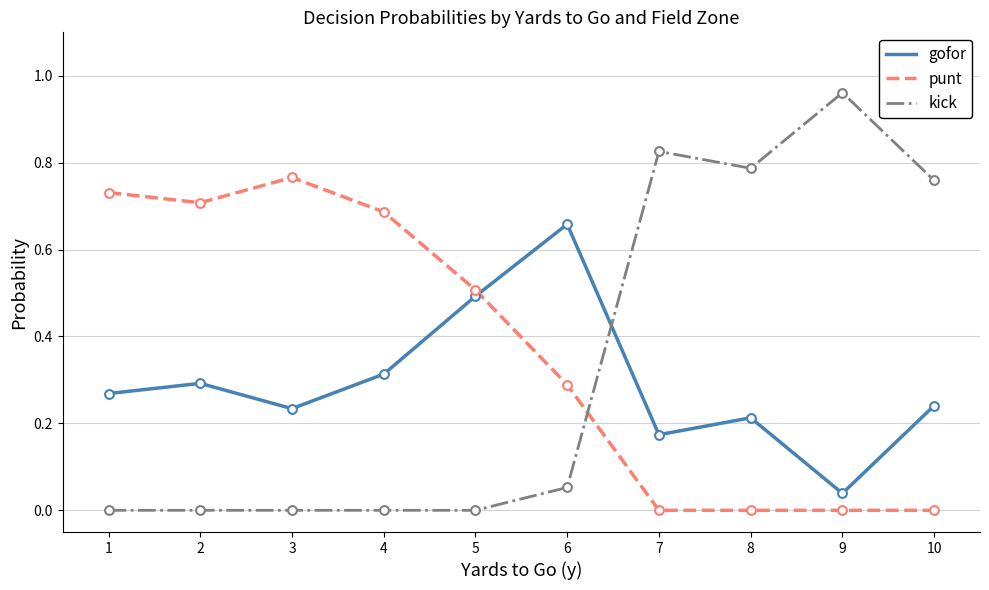

Between 4 and 7, which series saw the biggest shift?

kick